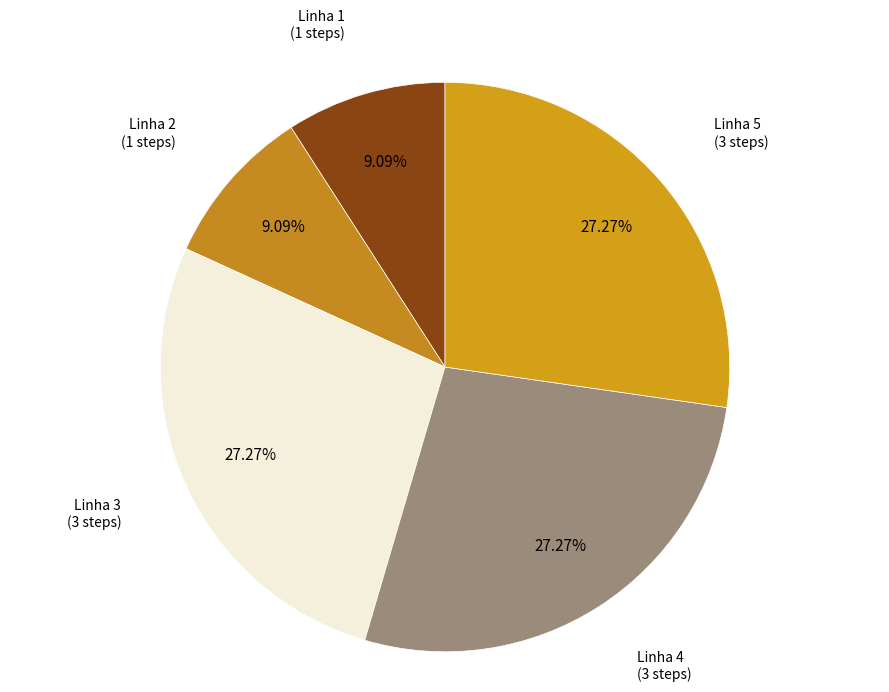

What is the ratio of the value at Linha 2 to the value at Linha 5?

0.3